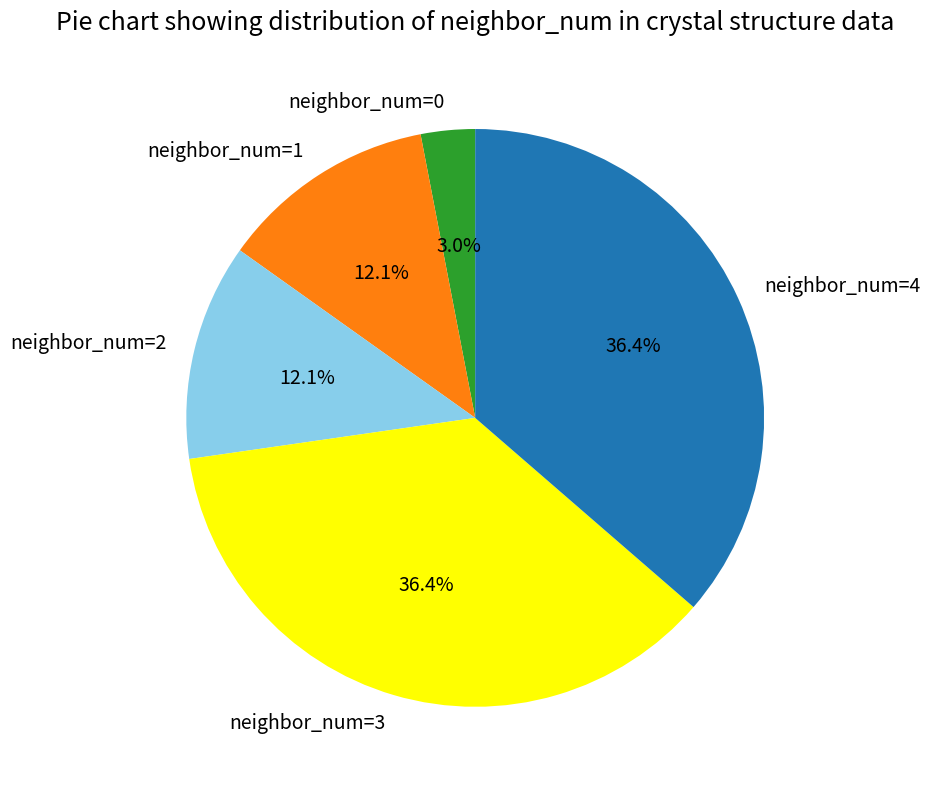

To the nearest percent, what is the difference between the largest and smallest slice percentages?

33%